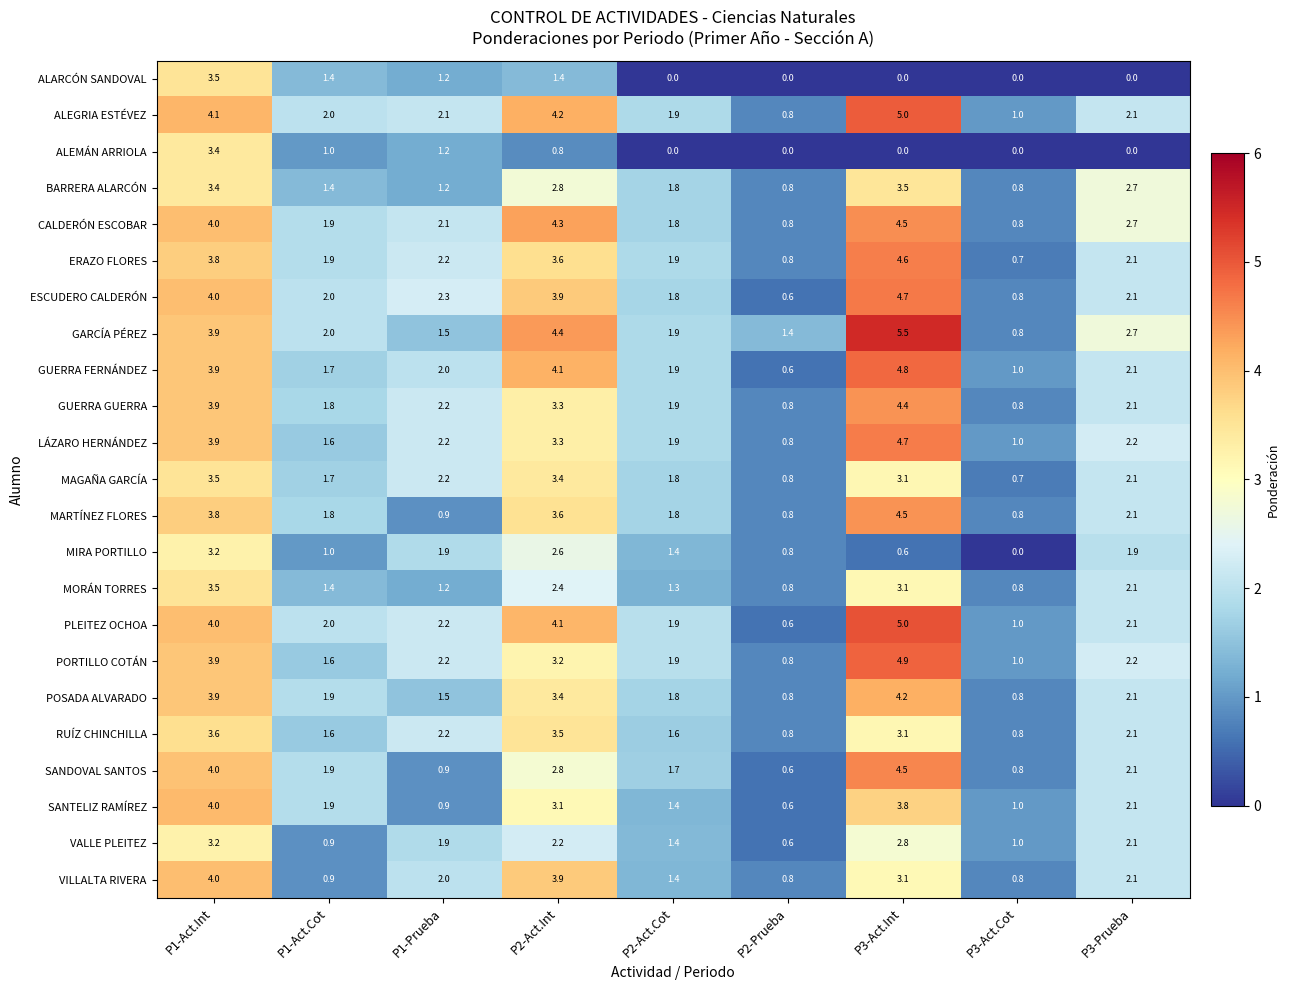

What is the difference between the ERAZO FLORES values at P2-Act.Int and P2-Prueba?

2.8